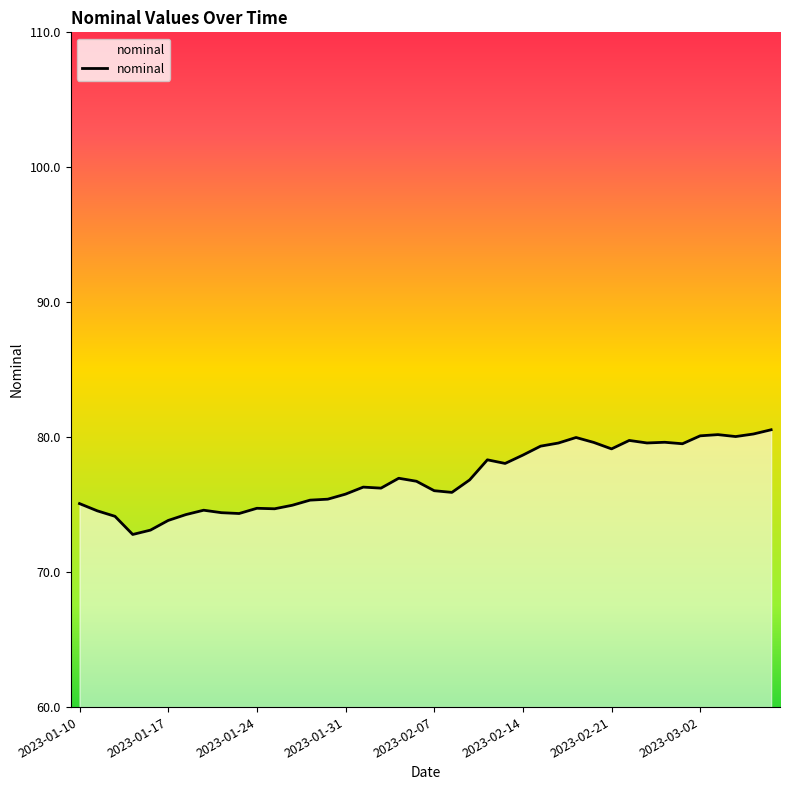

What is the difference between the maximum and minimum values?

7.8